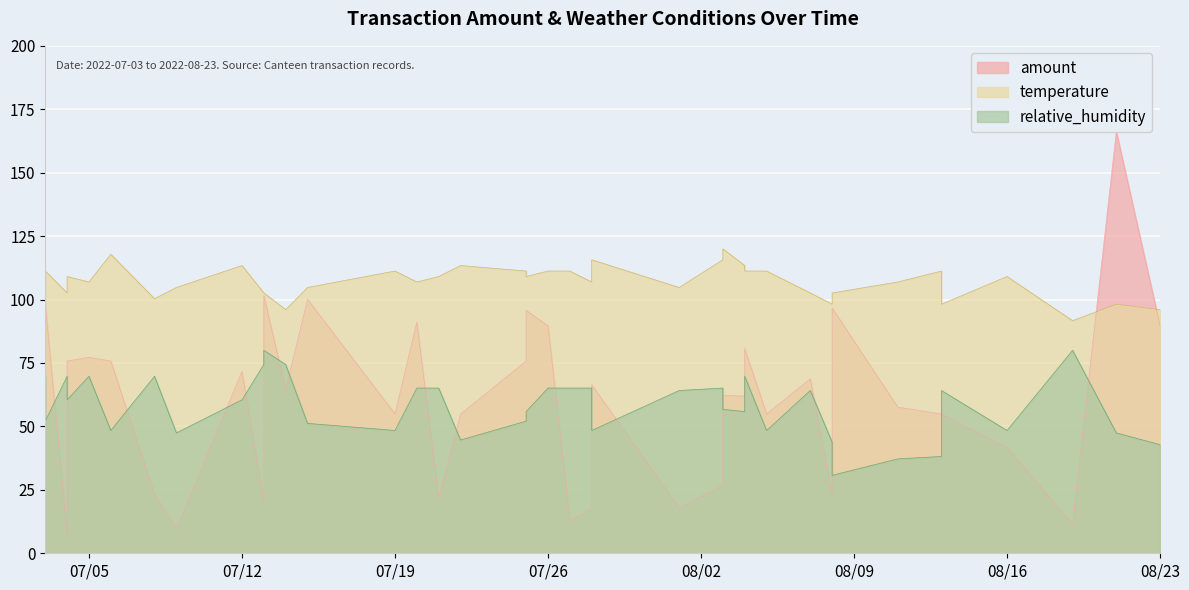

How many lines are shown in the chart?

3